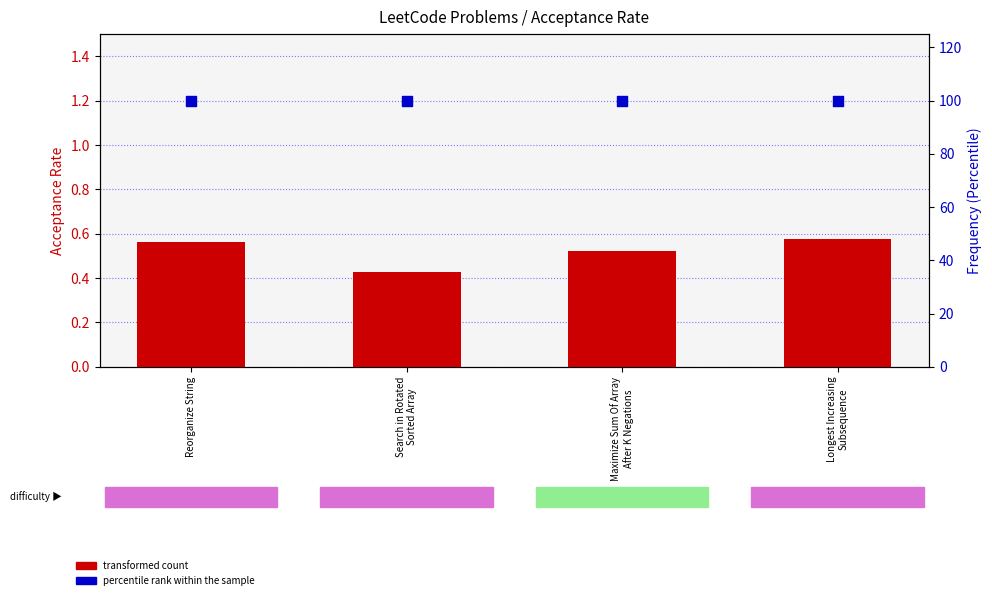

At which category is the sum across all series the highest?

Longest Increasing
Subsequence